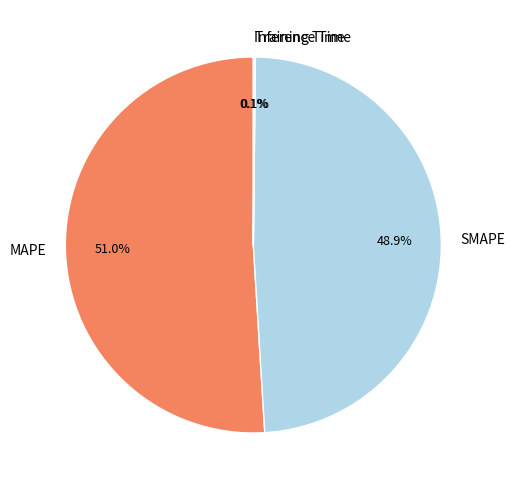

Which slice is the largest?

MAPE